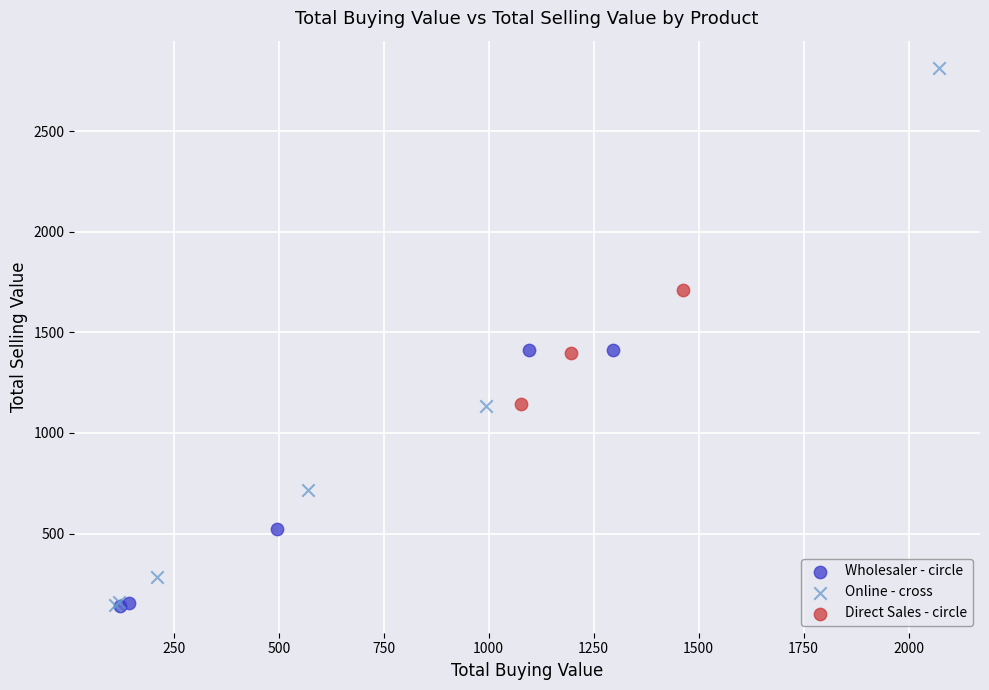

Which series has the widest spread of Y values?

Online - cross